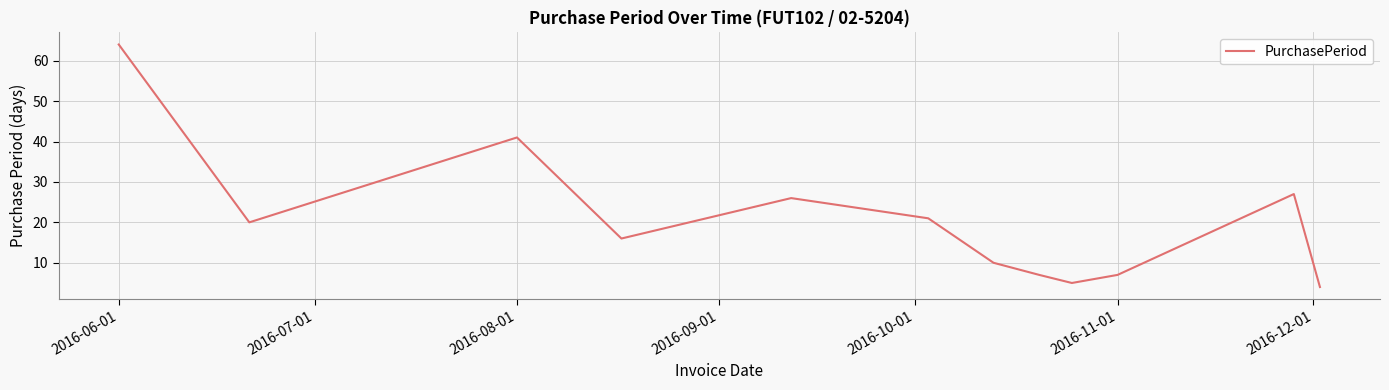

What is the minimum value shown in the chart?

4